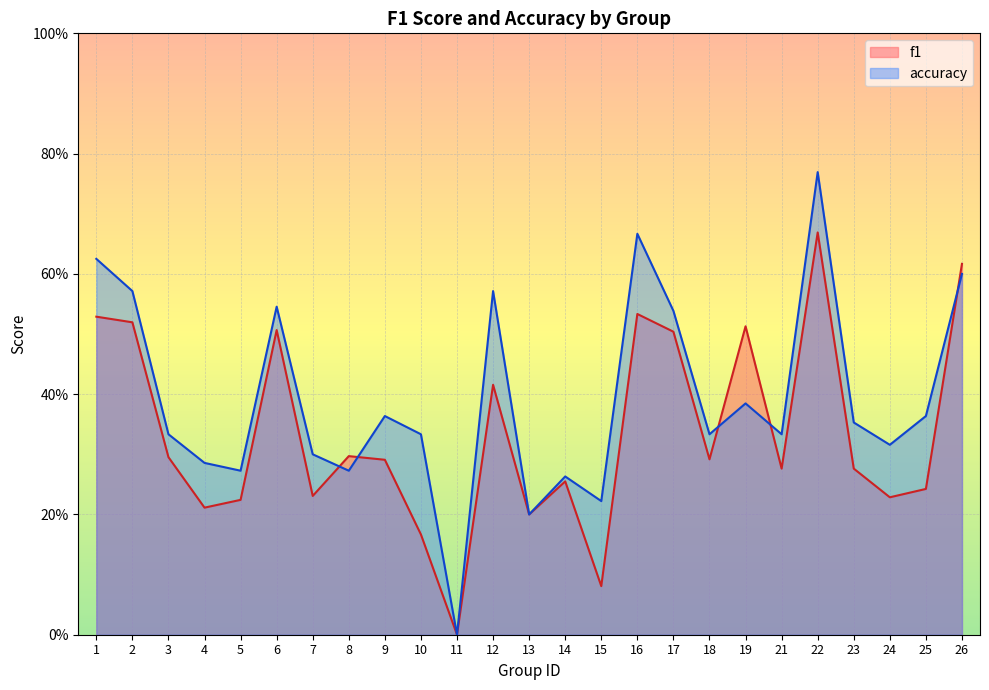

What are all the series names shown in the legend?

f1, accuracy